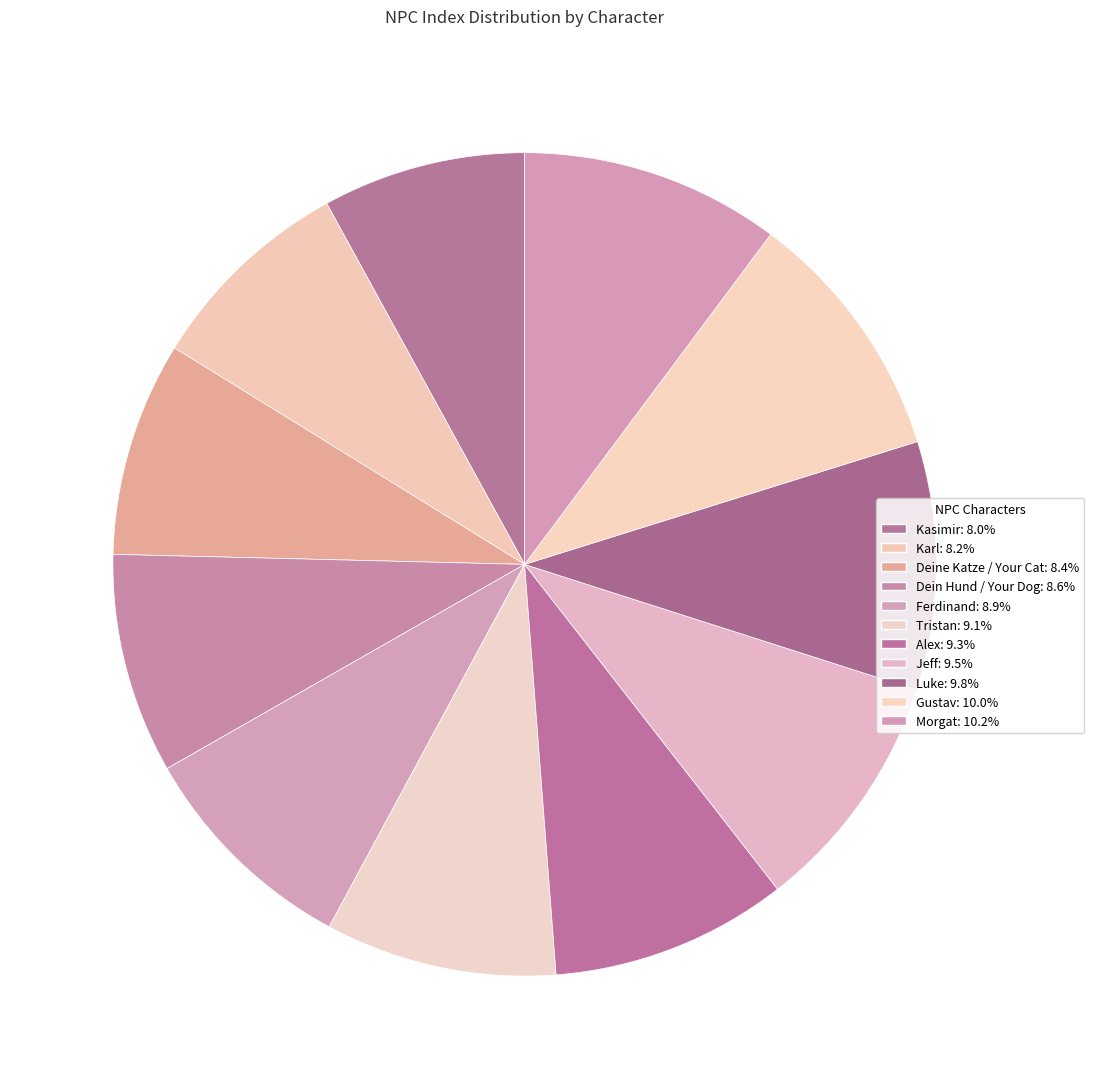

Count the number of slices in the pie.

11